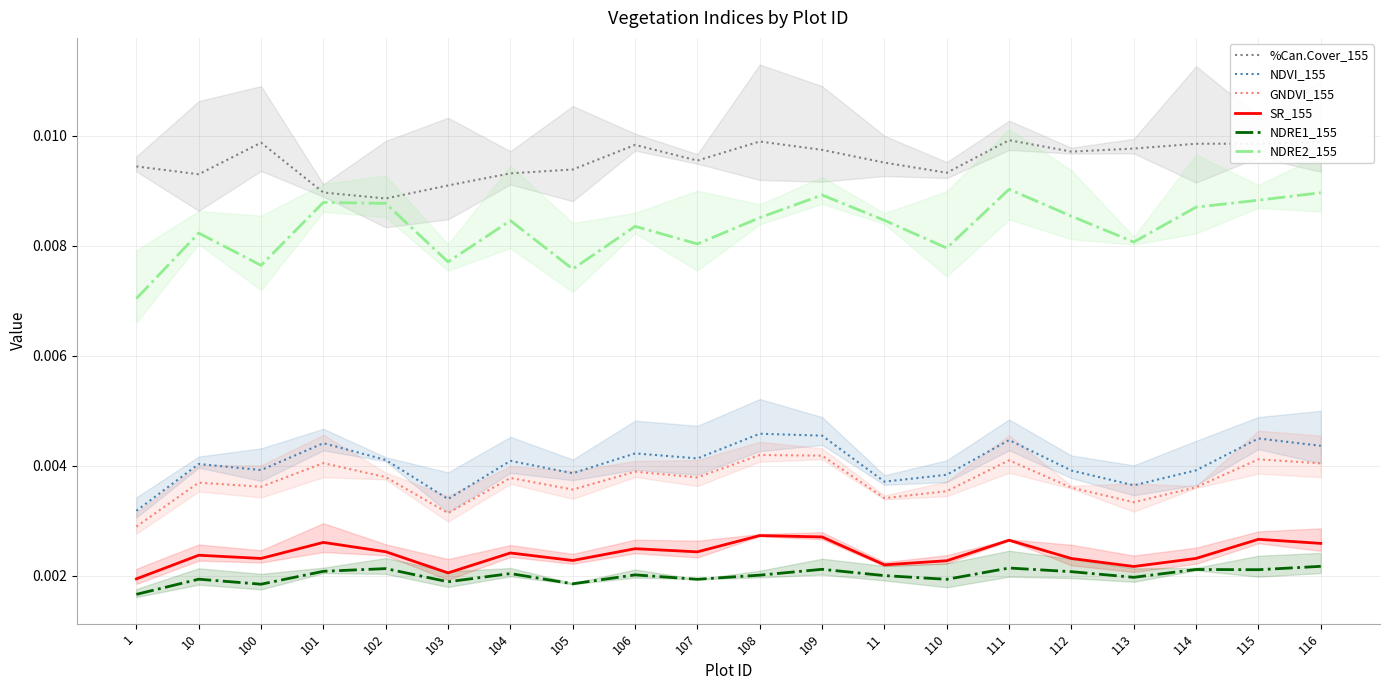

At how many categories does at least one series exceed 0?

20